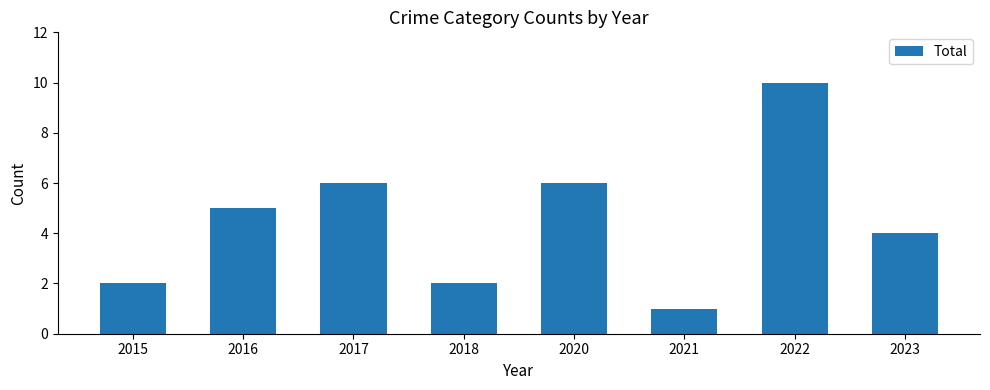

The chart shows a value of 10 at 2022. True or false?

True